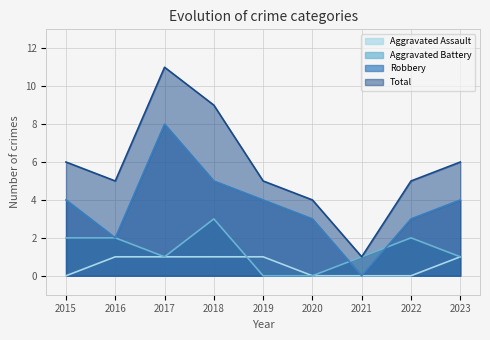

True or false: Aggravated Assault and Total intersect in this chart.

False